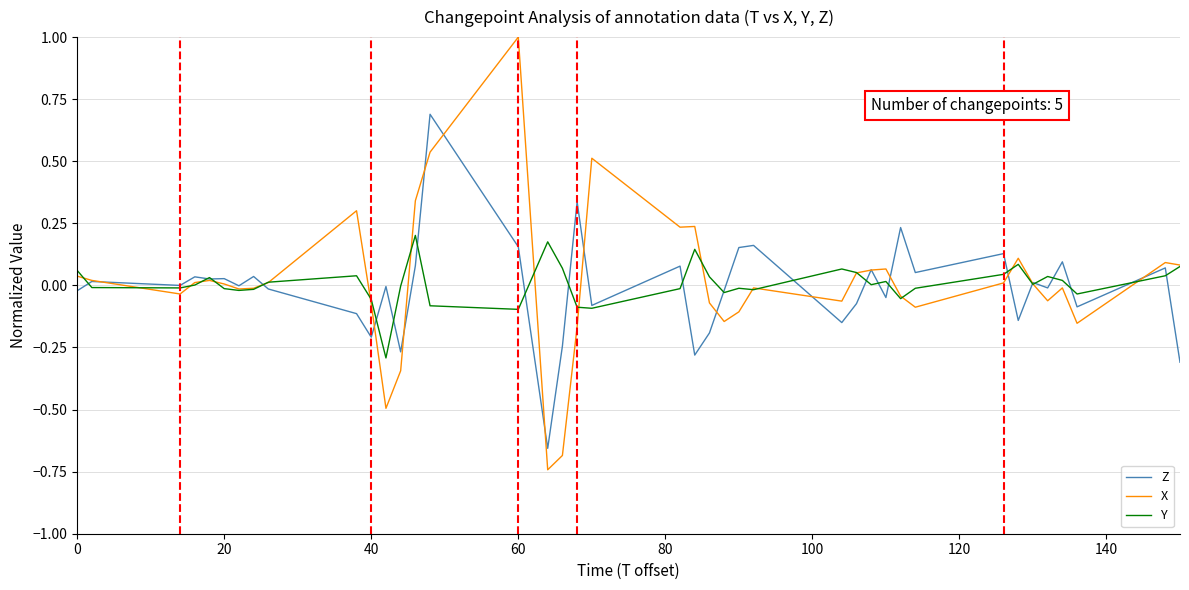

List the series in order of their peak value, lowest first.

Y, Z, X